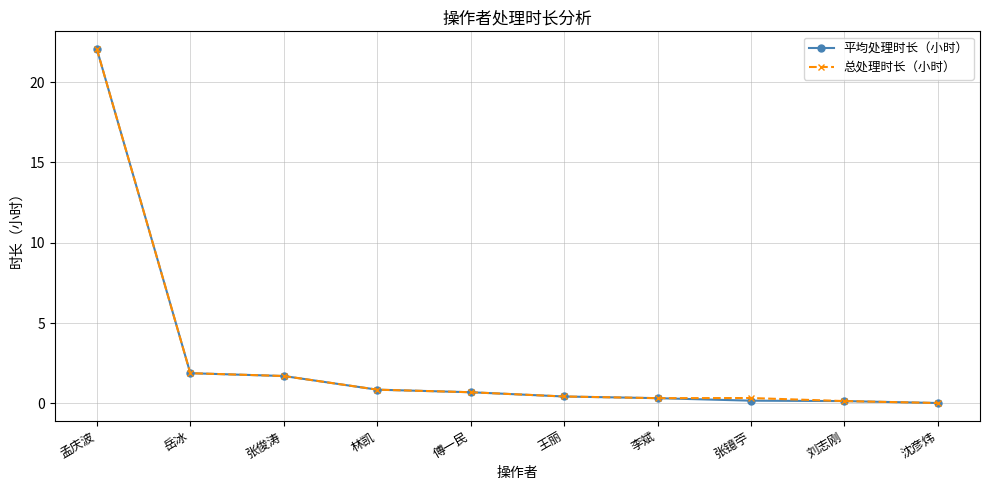

At which category is the sum across all series the highest?

孟庆波